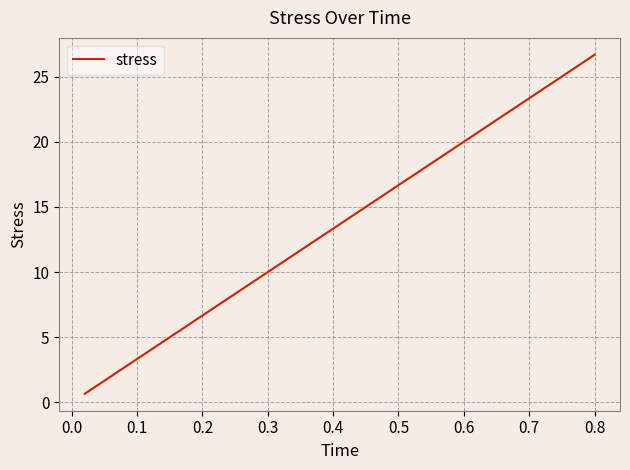

What is the difference between the maximum and minimum values?

26.0